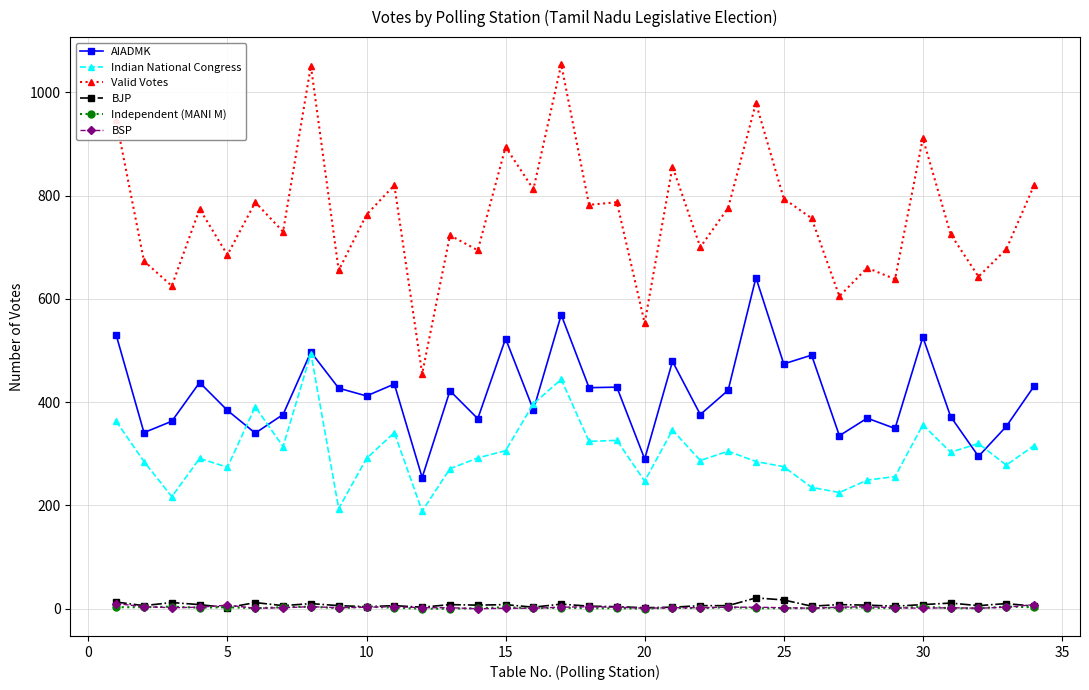

Which series has the largest total across all categories?

Valid Votes